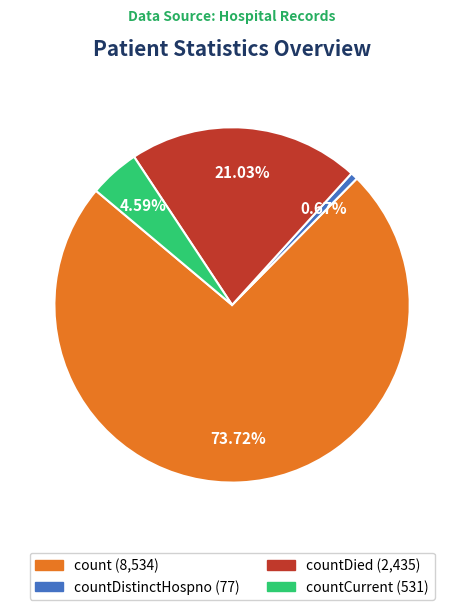

Is there a majority slice in this chart?

Yes